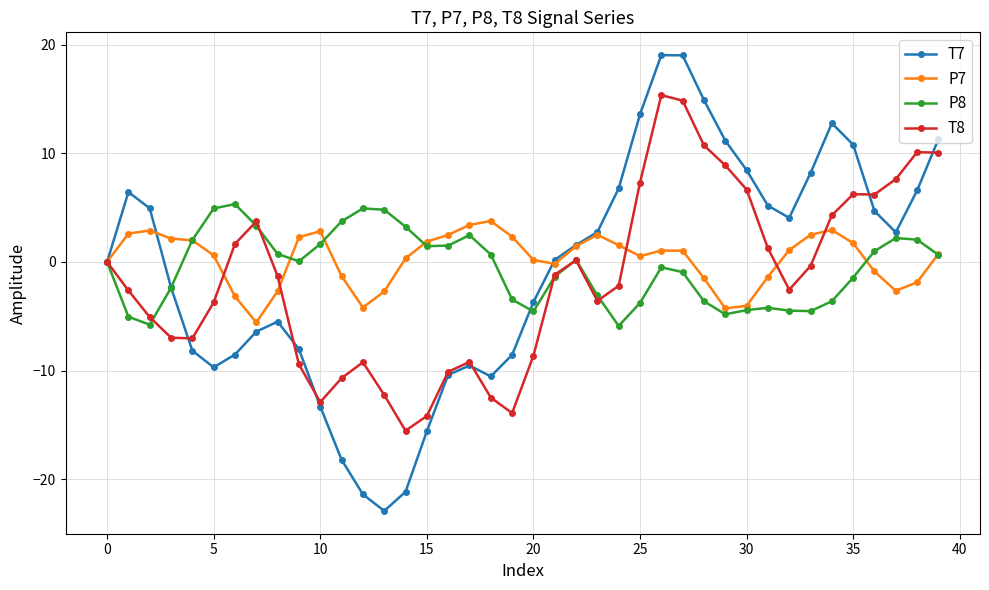

How many distinct data groups are displayed?

4